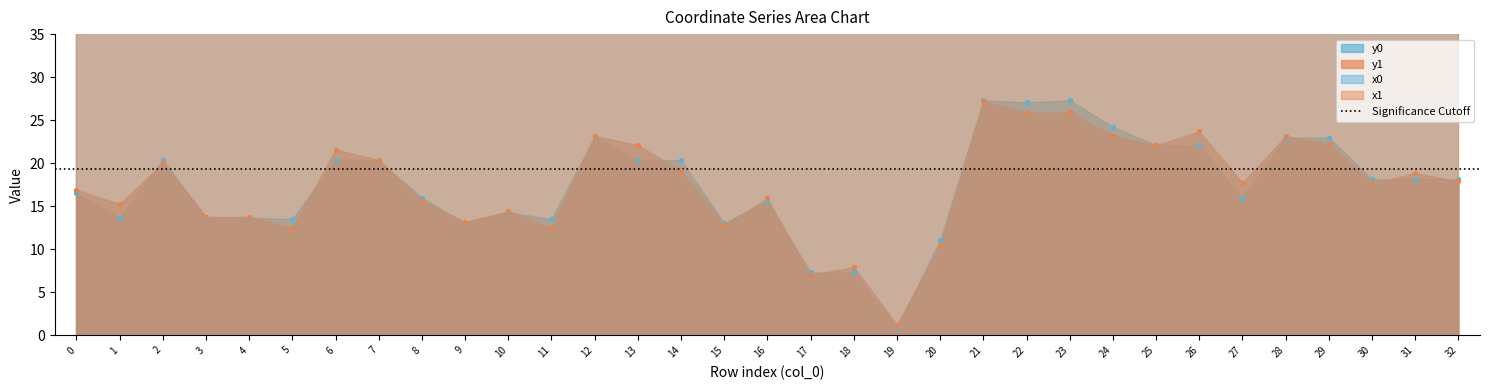

Which series contains the highest Y value?

y0